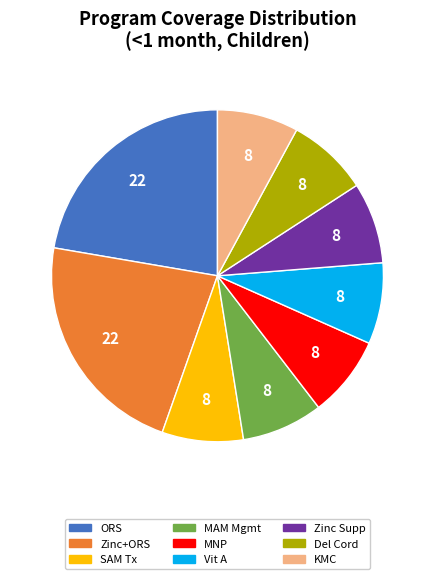

Does any single category account for the majority?

No